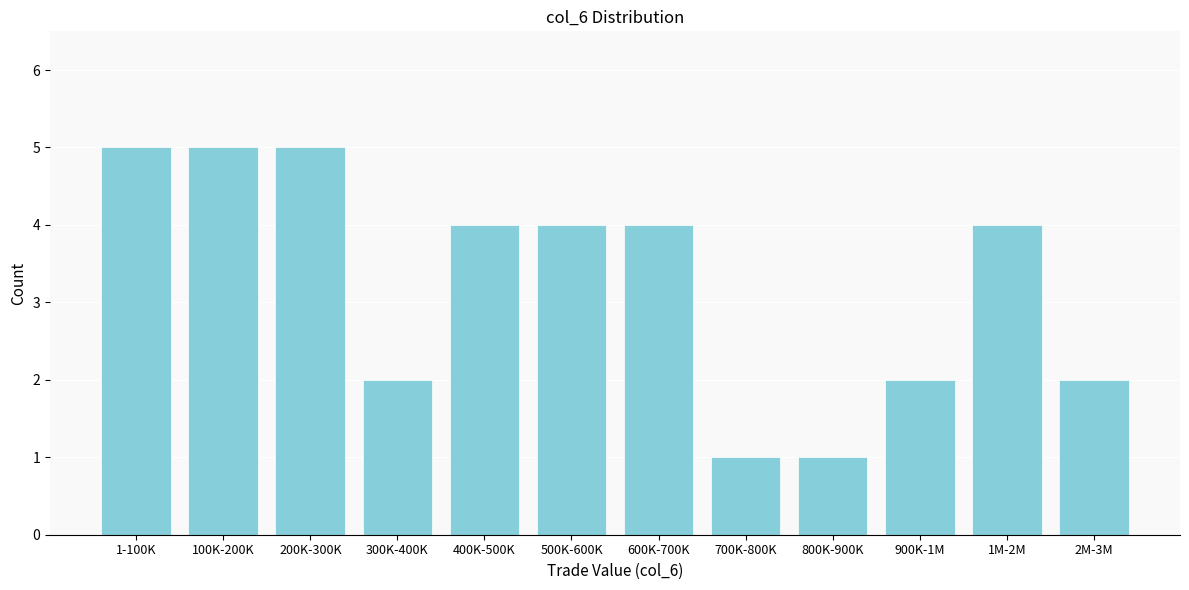

Reading left to right, list all the values displayed in this chart.

1-100K=5	100K-200K=5	200K-300K=5	300K-400K=2	400K-500K=4	500K-600K=4	600K-700K=4	700K-800K=1	800K-900K=1	900K-1M=2	1M-2M=4	2M-3M=2